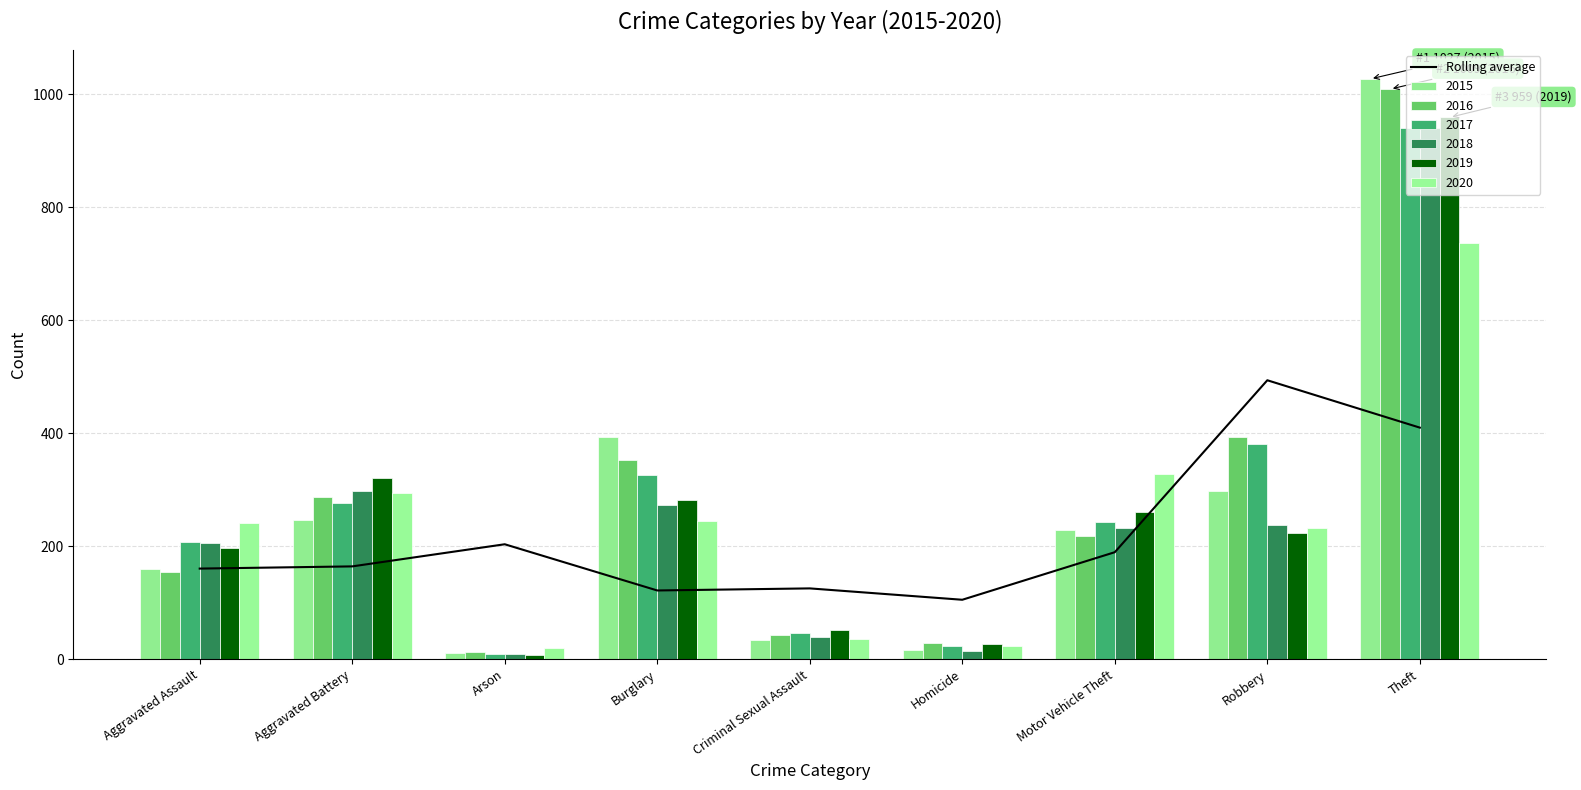

Does the chart contain stacked bars?

No